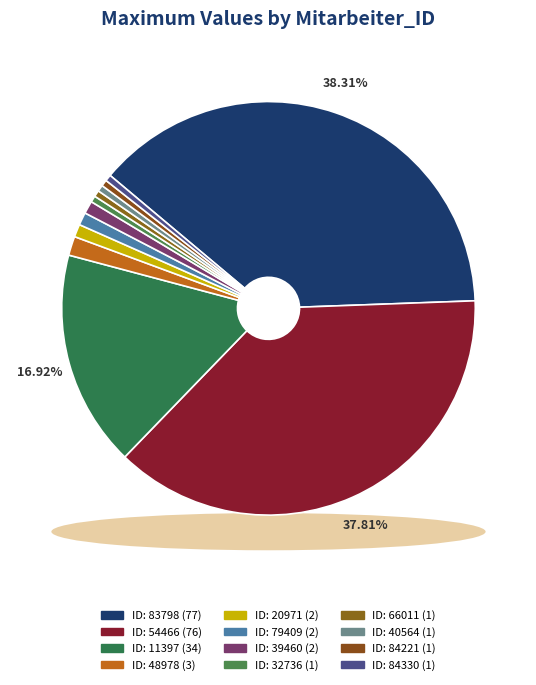

Which has a higher value, 11397 or 54466?

54466